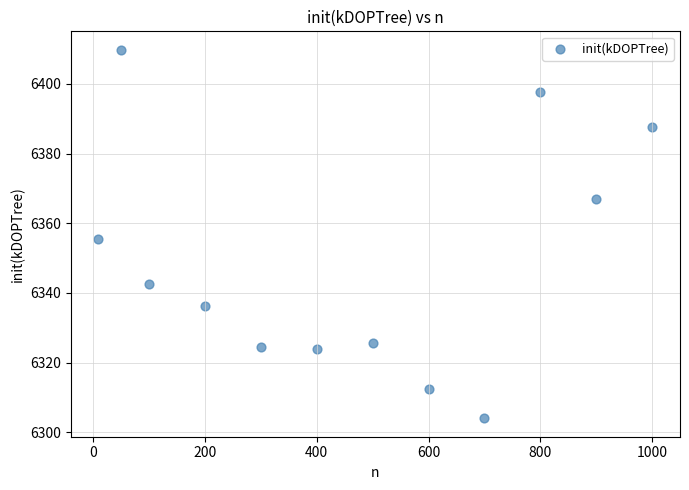

What is the average X value?

463.3